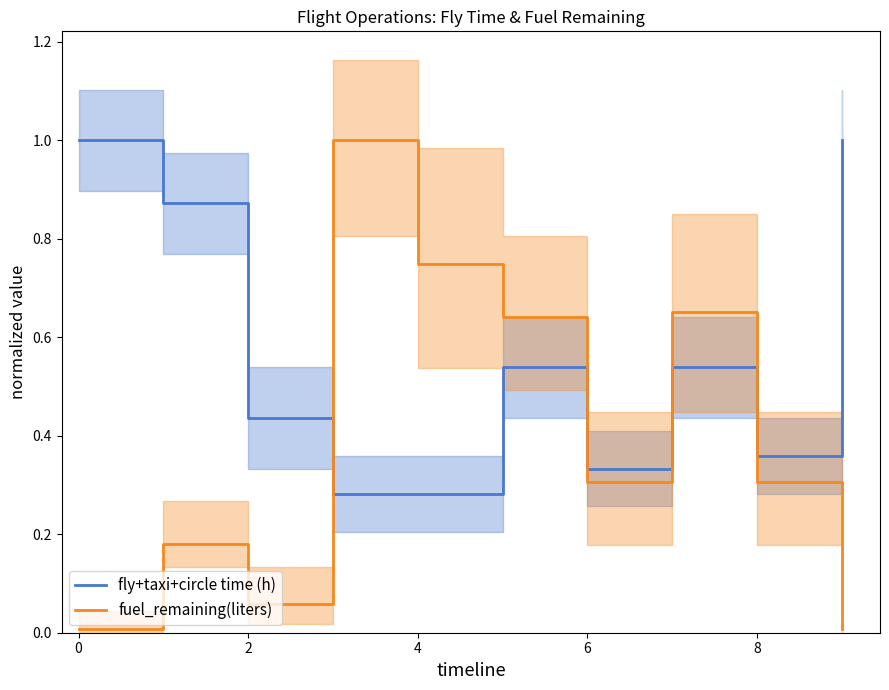

Rank the series by their average value, from highest to lowest.

fly+taxi+circle time (h), fuel_remaining(liters)